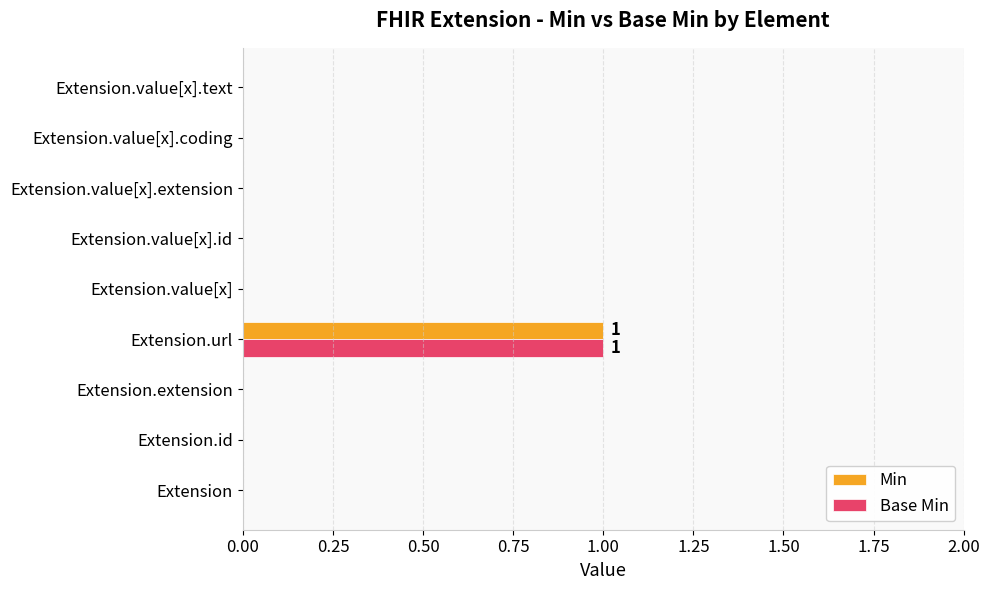

The value of Base Min at Extension.value[x].coding is 0. True or false?

True